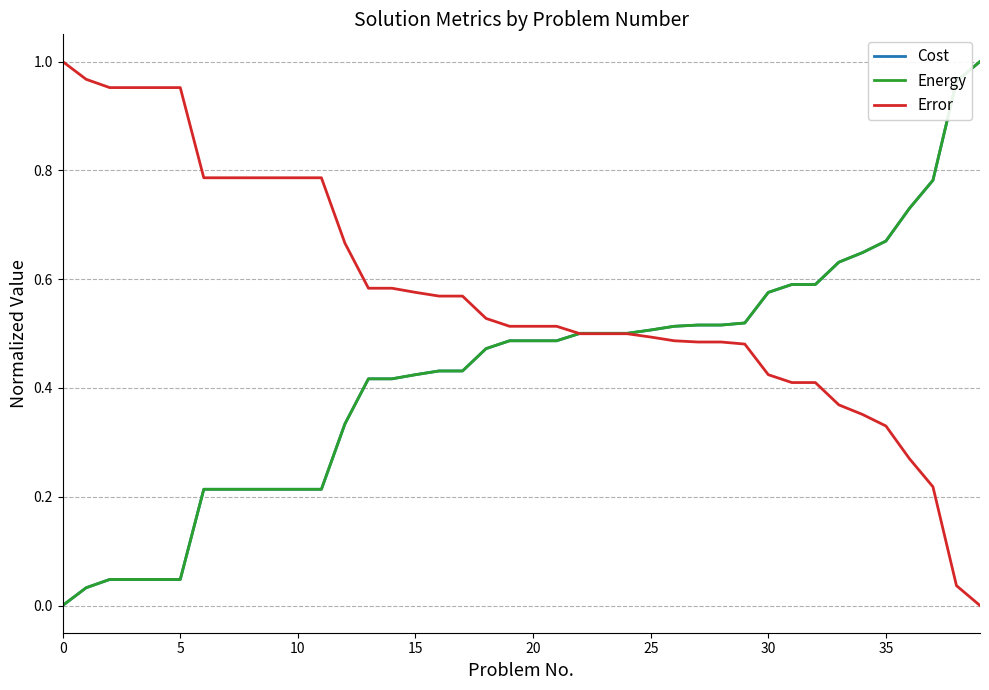

Is this an area chart (filled region under the line)?

No